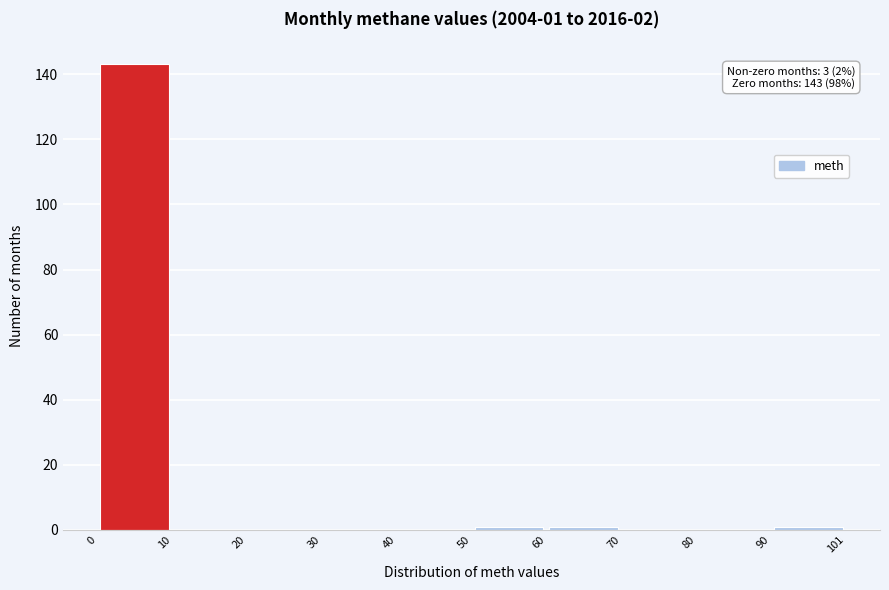

Which range on the x-axis has the tallest bar?

0 to 10